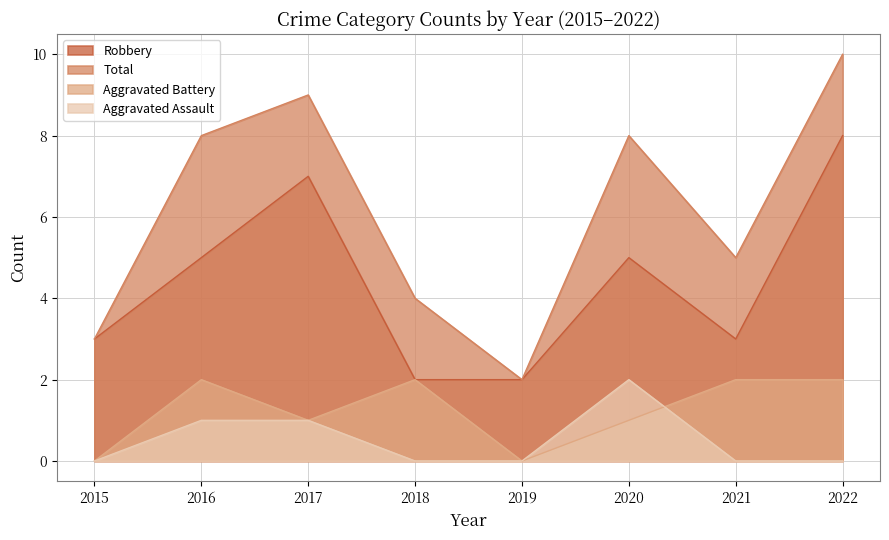

In Robbery, how many points are lower than both neighbors (excluding endpoints)?

1